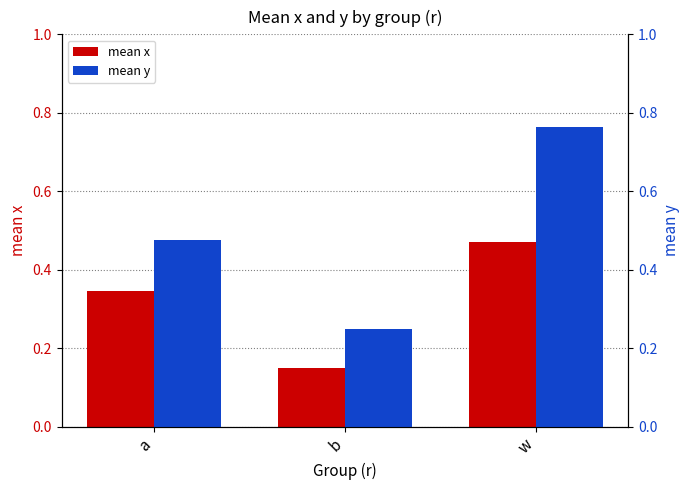

What is the label of the 3rd bar from the left?

w